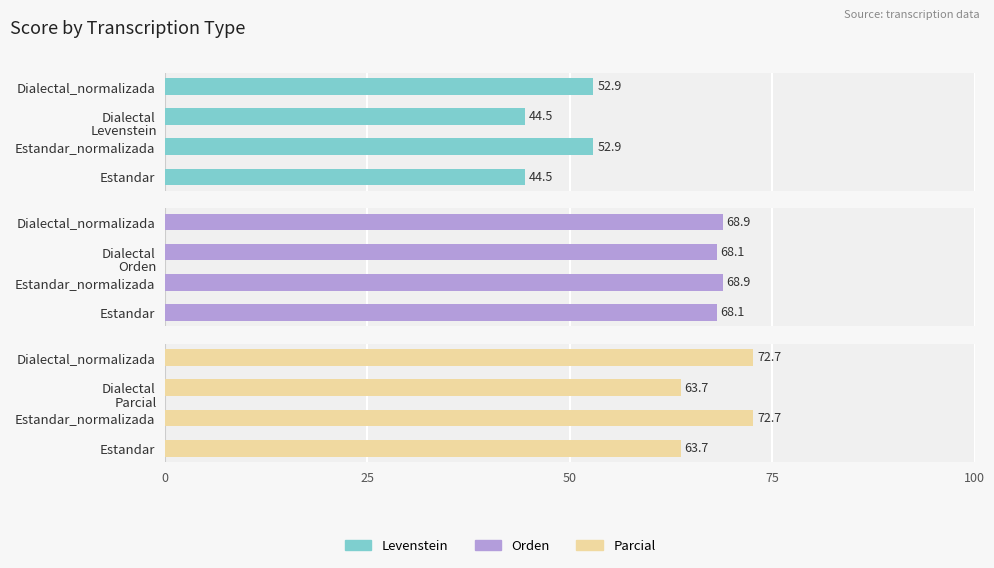

At how many categories does at least one series exceed 45?

4